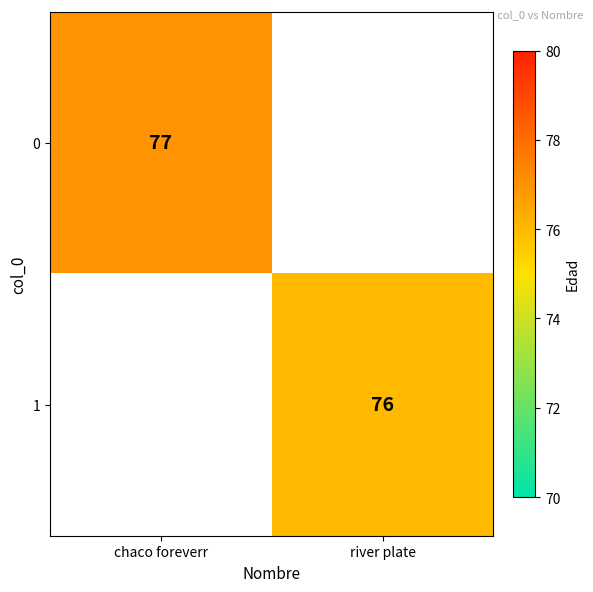

At how many categories does at least one series exceed 76?

1